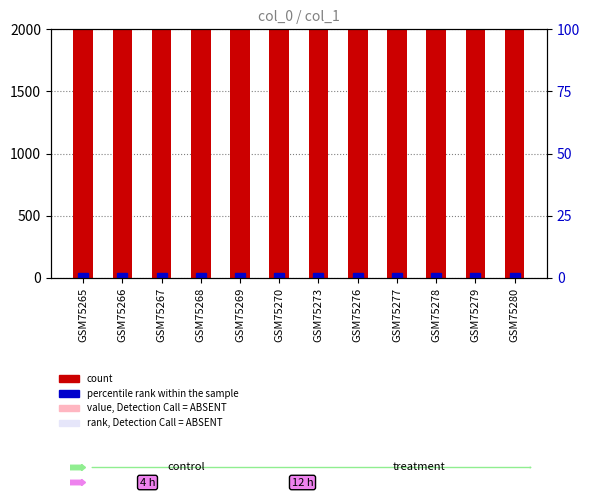

How many data points does each series have?

12